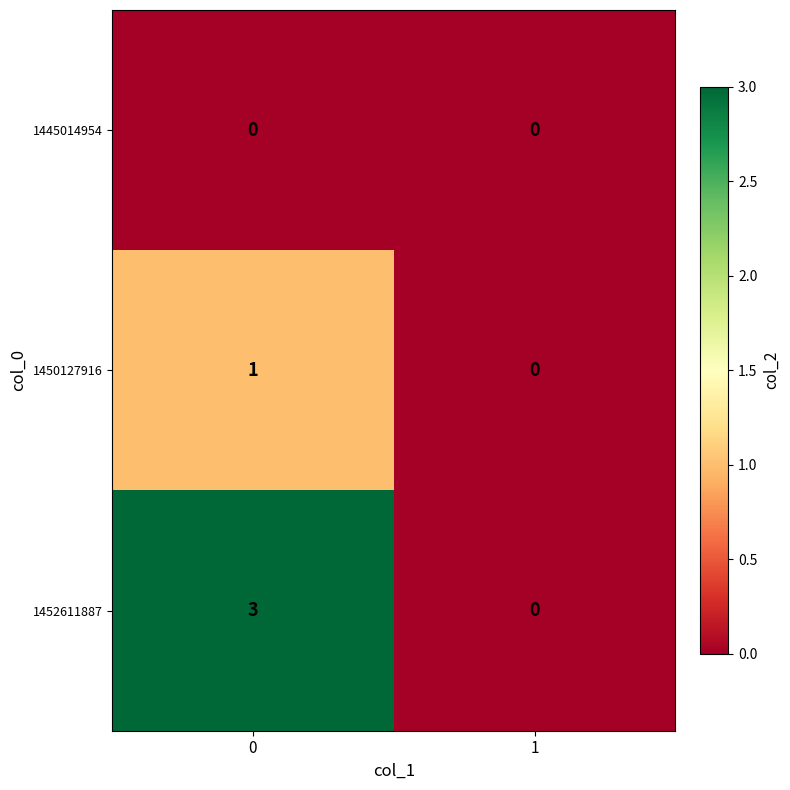

Rank the series by their maximum value, from lowest to highest.

1445014954, 1450127916, 1452611887